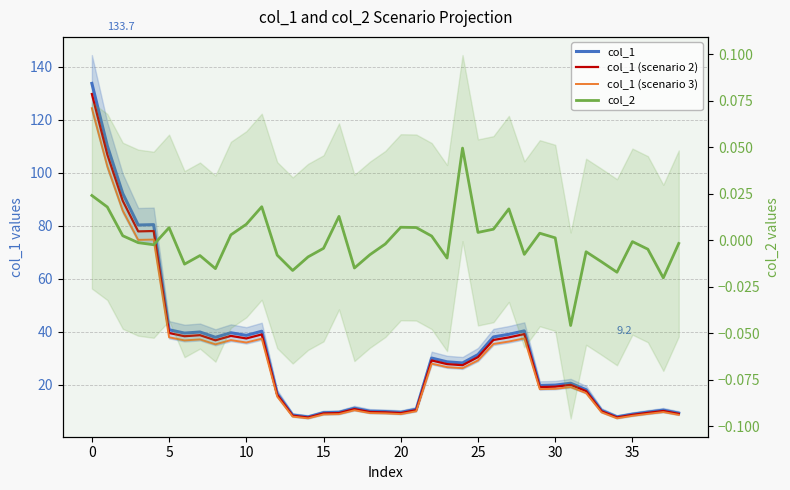

At how many categories does at least one series exceed 54?

5